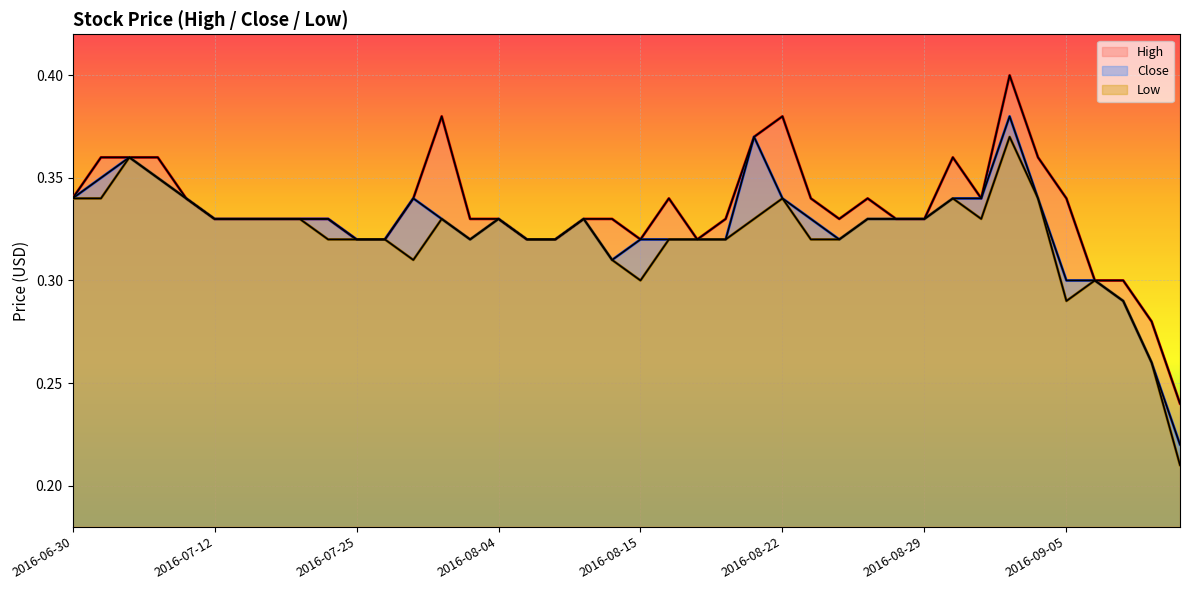

List the labels in order of Close value, largest first.

2016-09-01, 2016-08-19, 2016-07-06, 2016-07-05, 2016-07-07, 2016-06-30, 2016-07-11, 2016-08-01, 2016-08-22, 2016-08-30, 2016-08-31, 2016-09-02, 2016-07-12, 2016-07-13, 2016-07-14, 2016-07-15, 2016-07-21, 2016-08-02, 2016-08-04, 2016-08-10, 2016-08-23, 2016-08-25, 2016-08-26, 2016-08-29, 2016-07-25, 2016-07-26, 2016-08-03, 2016-08-08, 2016-08-09, 2016-08-15, 2016-08-16, 2016-08-17, 2016-08-18, 2016-08-24, 2016-08-11, 2016-09-05, 2016-09-06, 2016-09-07, 2016-09-08, 2016-09-09